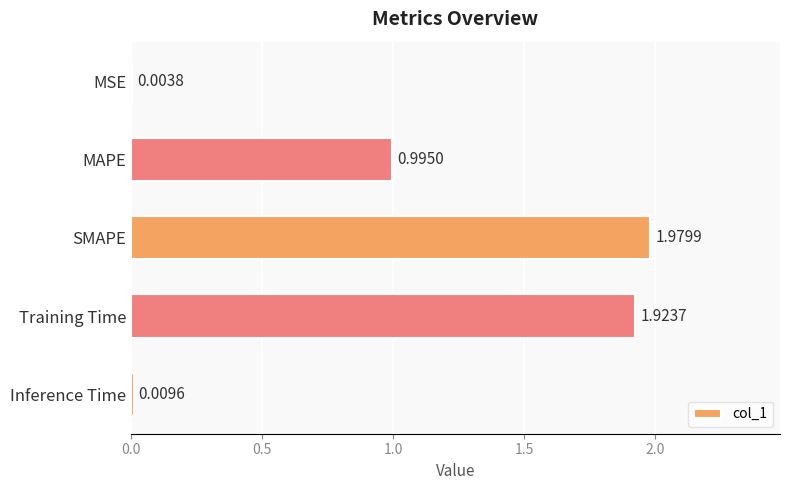

What is the sum of the values at Training Time and SMAPE?

3.9